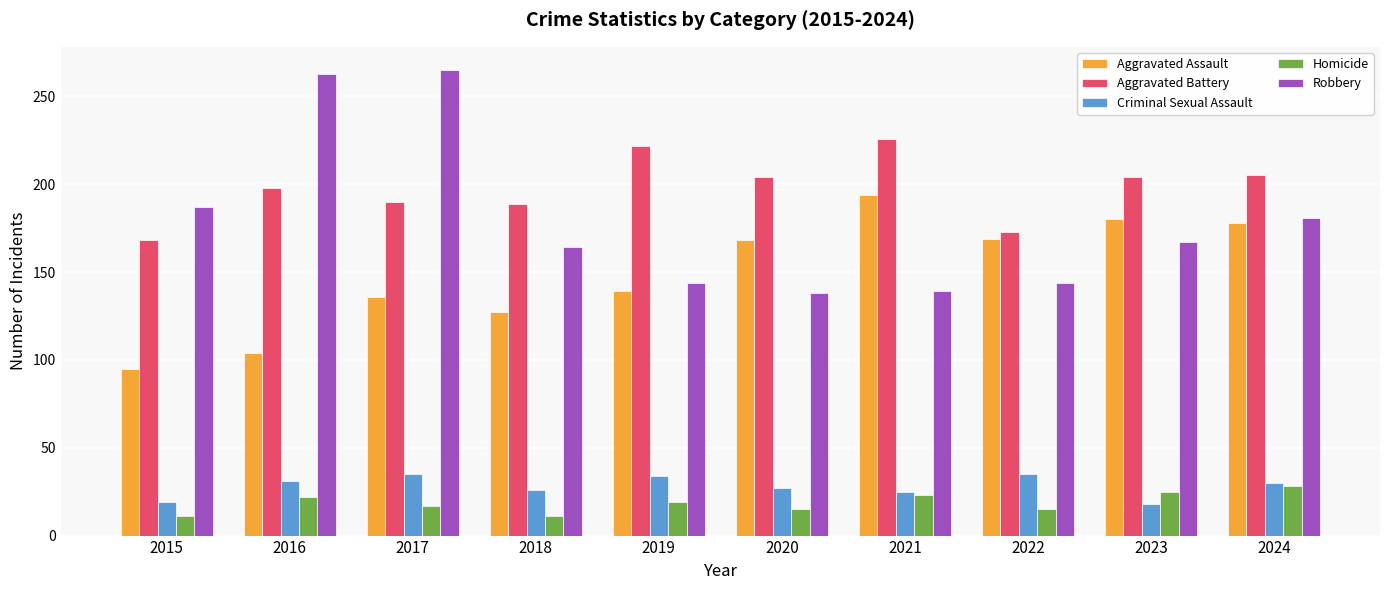

Is the value of Homicide at 2020 greater than the value of Aggravated Assault at 2020?

No